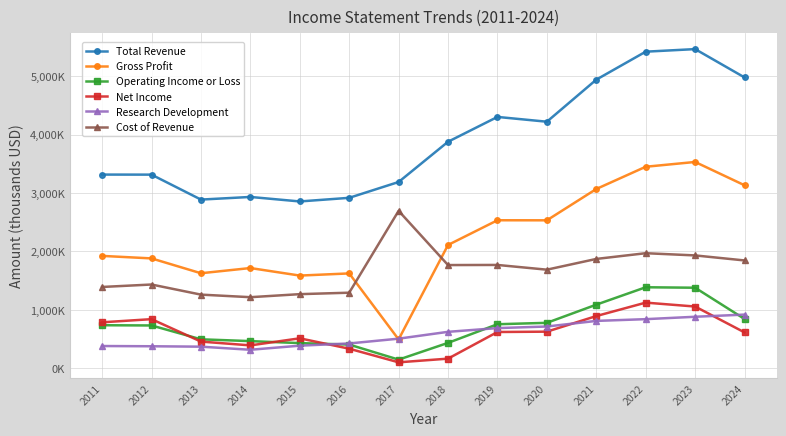

What is the difference between the second highest and minimum values in the Research Development series?

565000